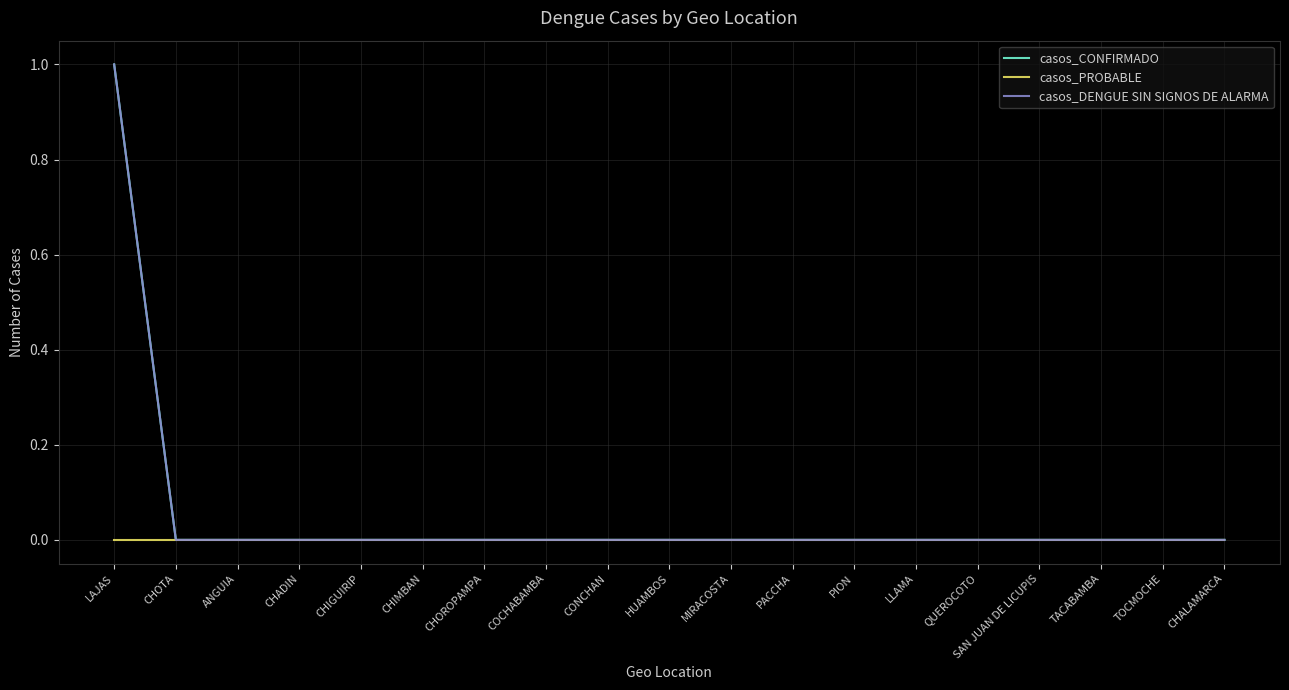

Which has a higher value, ANGUIA or CHIMBAN?

ANGUIA